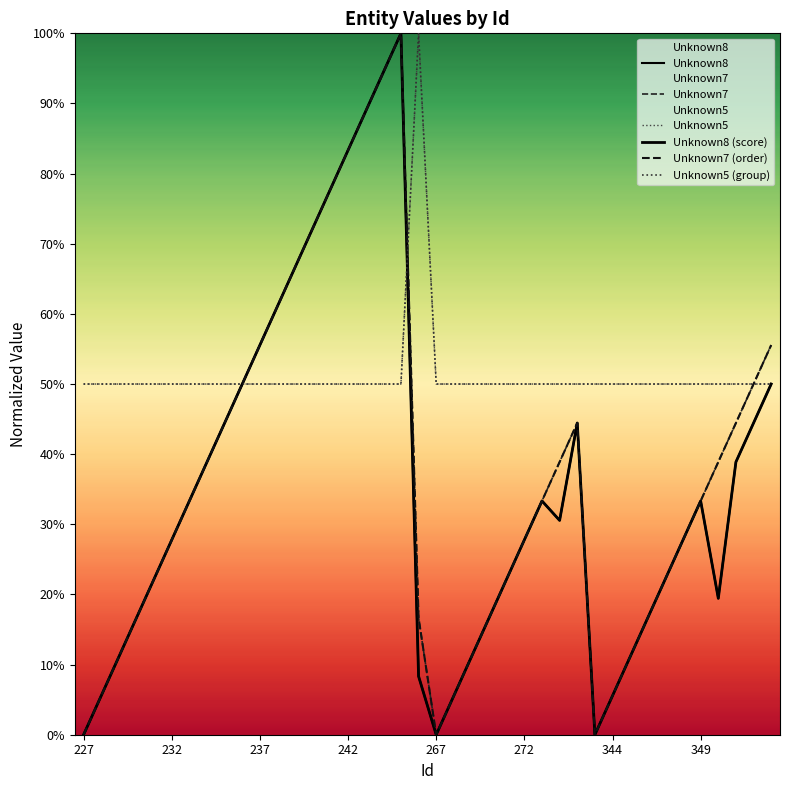

What is the difference between the highest and lowest values at 26?

0.2